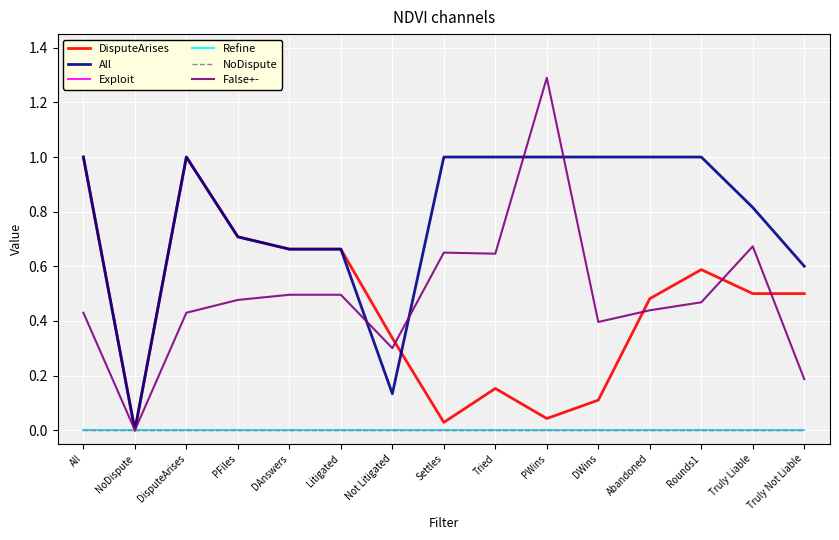

At which category is the sum across all series the highest?

All